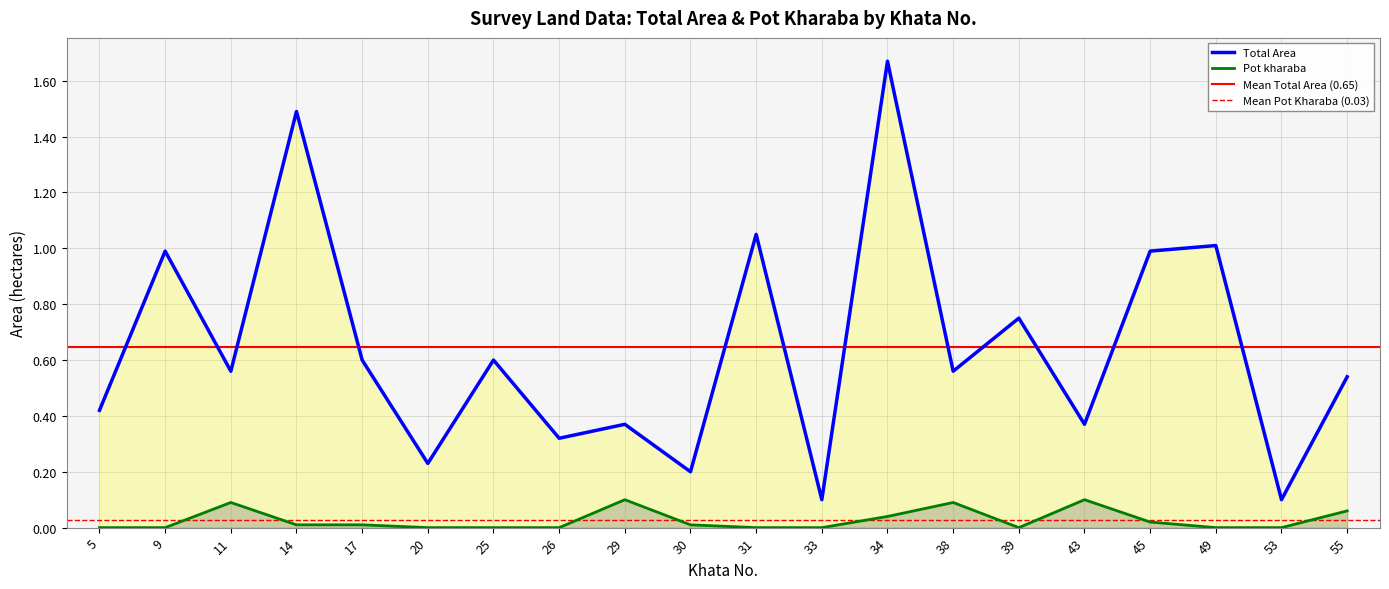

In Total Area, how many points are lower than both neighbors (excluding endpoints)?

8